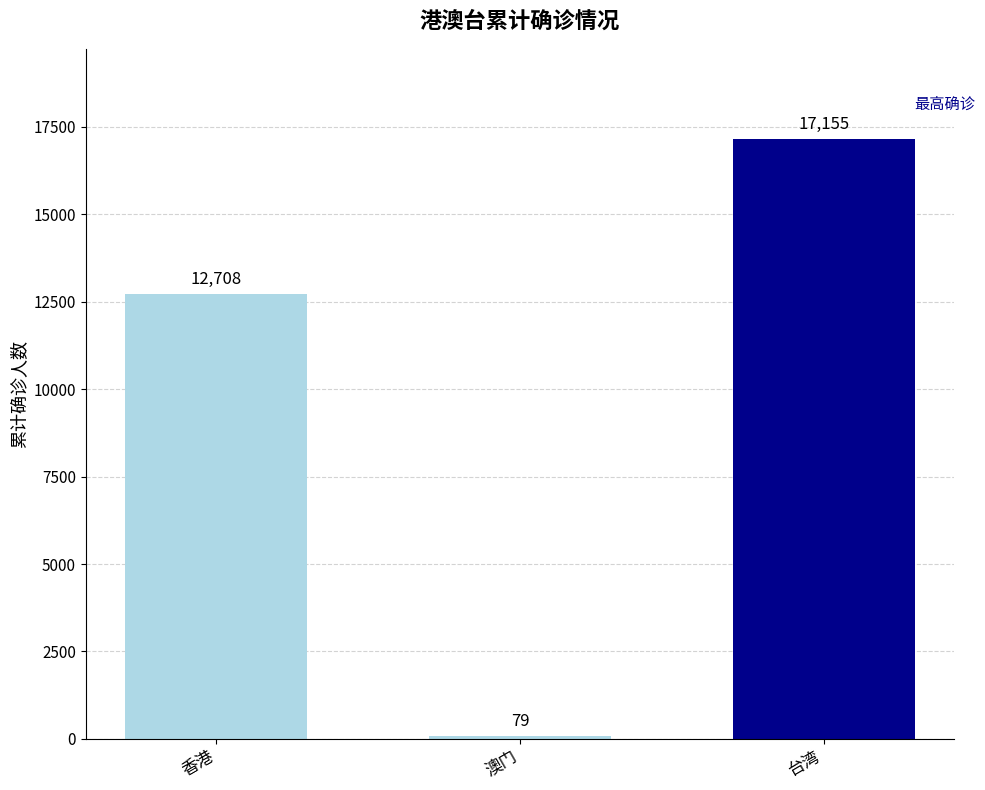

The value at 香港 is 12708. True or false?

True